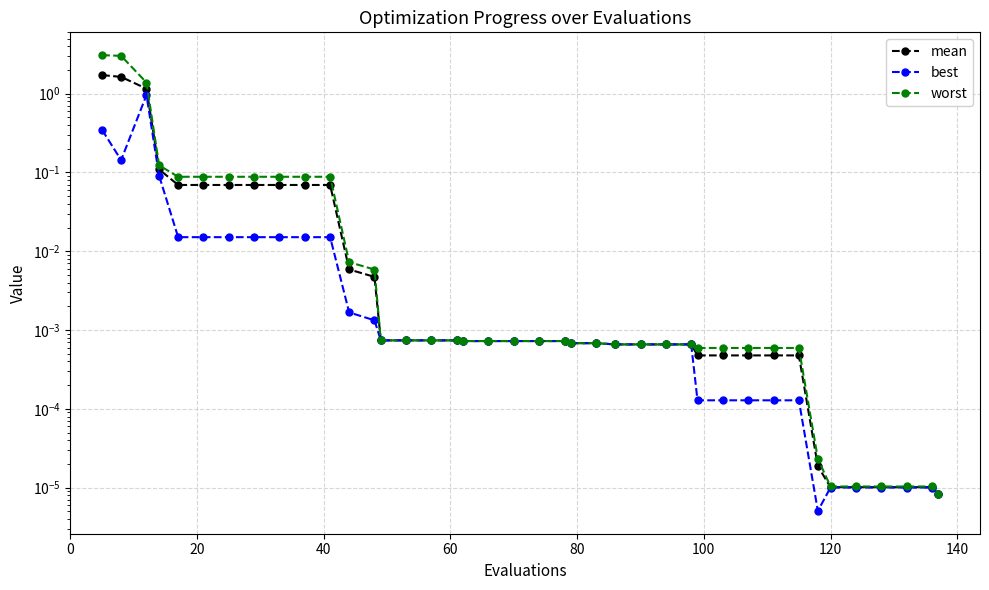

True or false: mean and worst cross at least once.

False